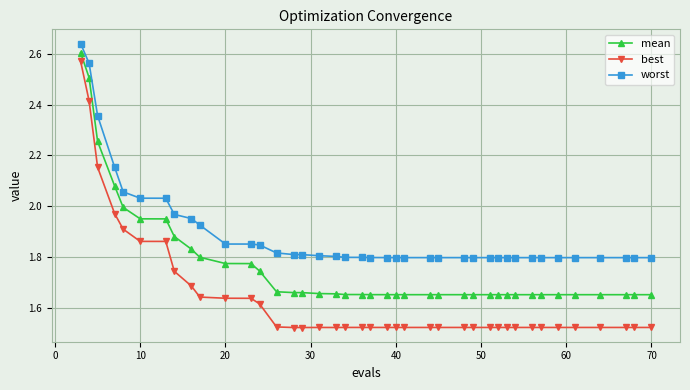

What is the difference between the maximum and second lowest values in the best series?

1.1